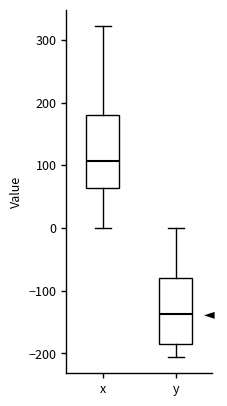

Where does the upper whisker of the box for x end on the y-axis? The values are not printed on the chart, so give them approximately, as read against the axis.

320